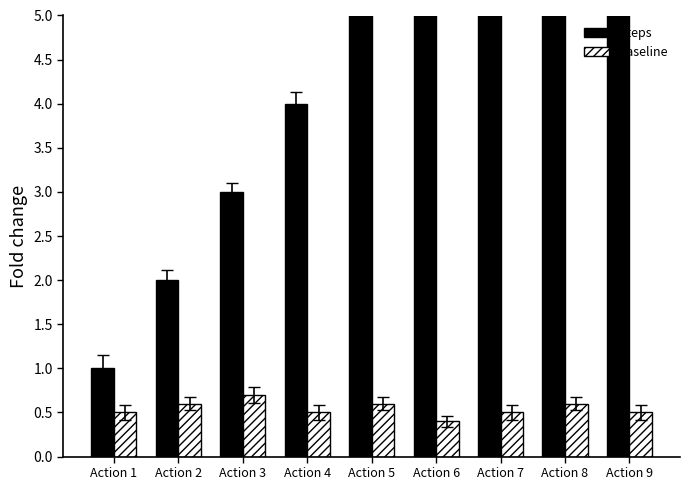

Reading left to right, extract all data points from this chart.

Steps: Action 1=1.0	Action 2=2.0	Action 3=3.0	Action 4=4.0	Action 5=5.0	Action 6=6.0	Action 7=7.0	Action 8=8.0	Action 9=9.0
Baseline: Action 1=0.5	Action 2=0.6	Action 3=0.7	Action 4=0.5	Action 5=0.6	Action 6=0.4	Action 7=0.5	Action 8=0.6	Action 9=0.5